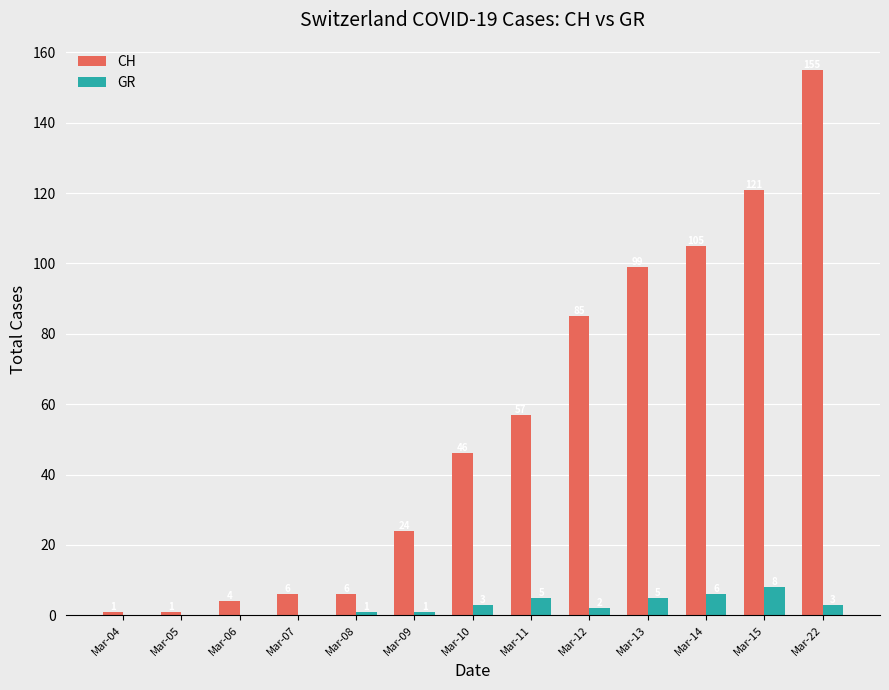

What is the sum of all CH values?

710